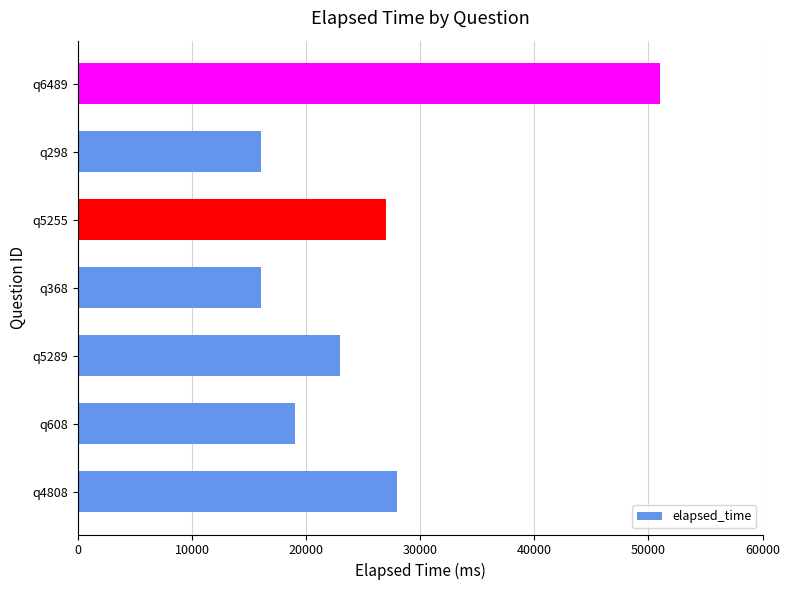

Reading top to bottom, transcribe all the data shown in this chart.

51000	16000	27000	16000	23000	19000	28000